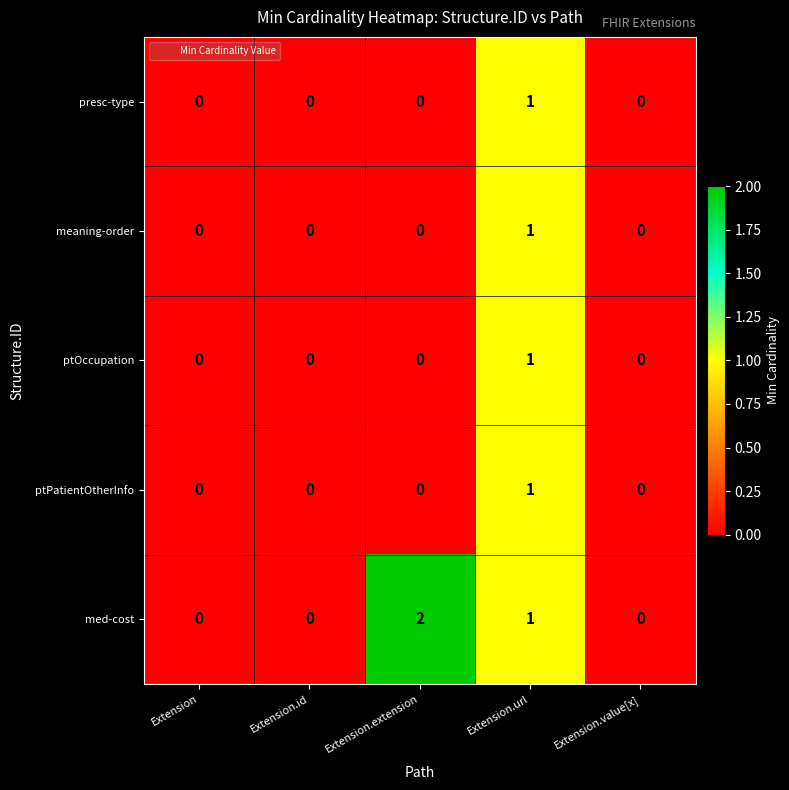

Count the number of data series in this chart.

5